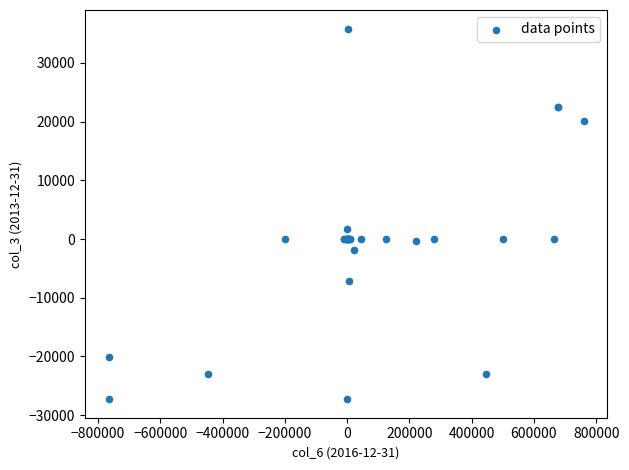

What Y value in the scatter plot is closest to 4284?

1675